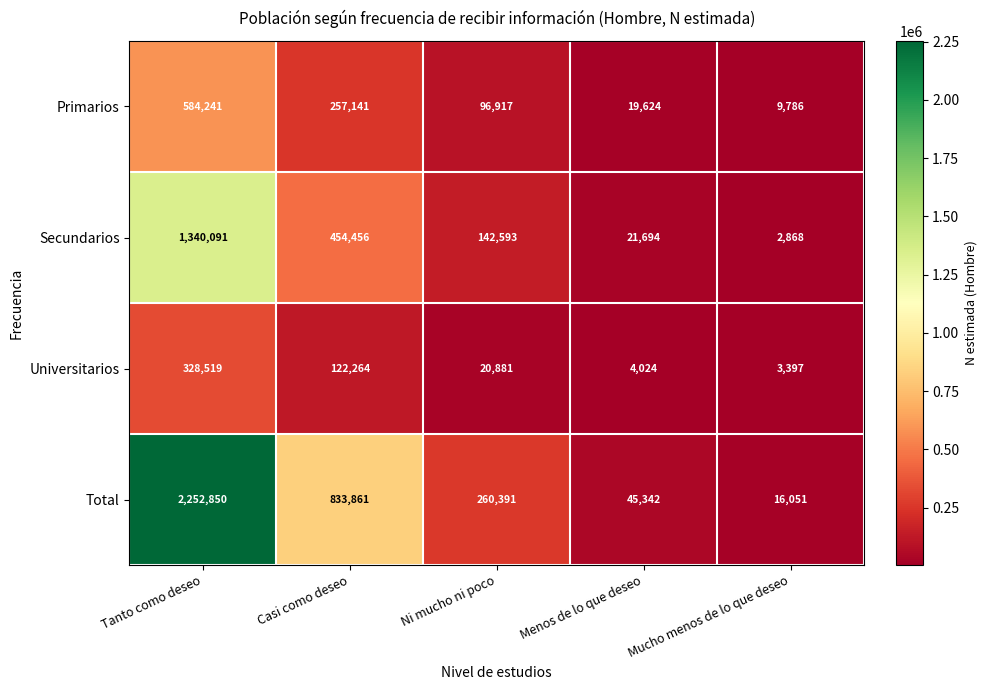

What is the average value of the Total series?

681699